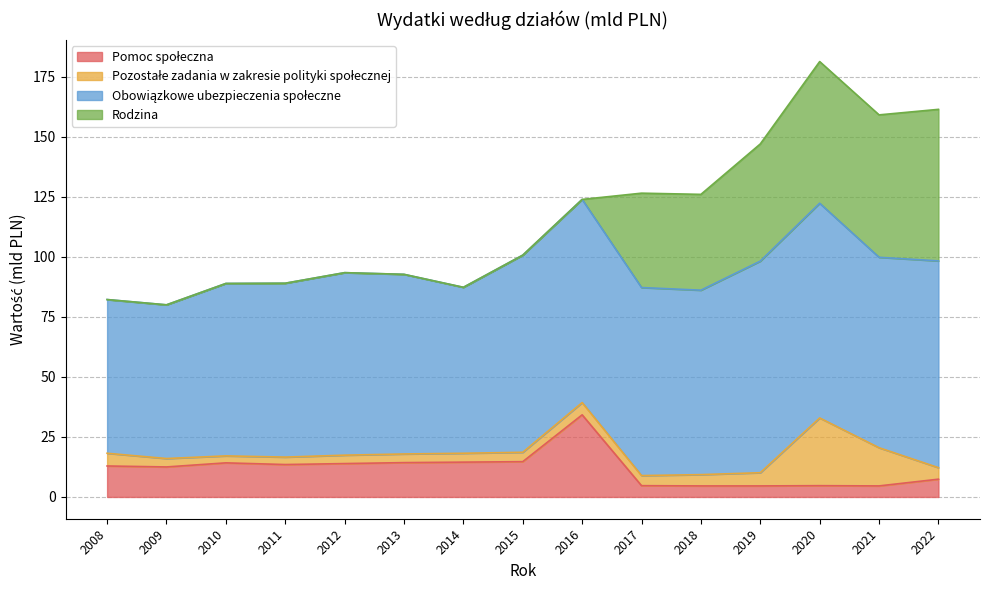

What is the average value of the Pomoc społeczna series?

11.7